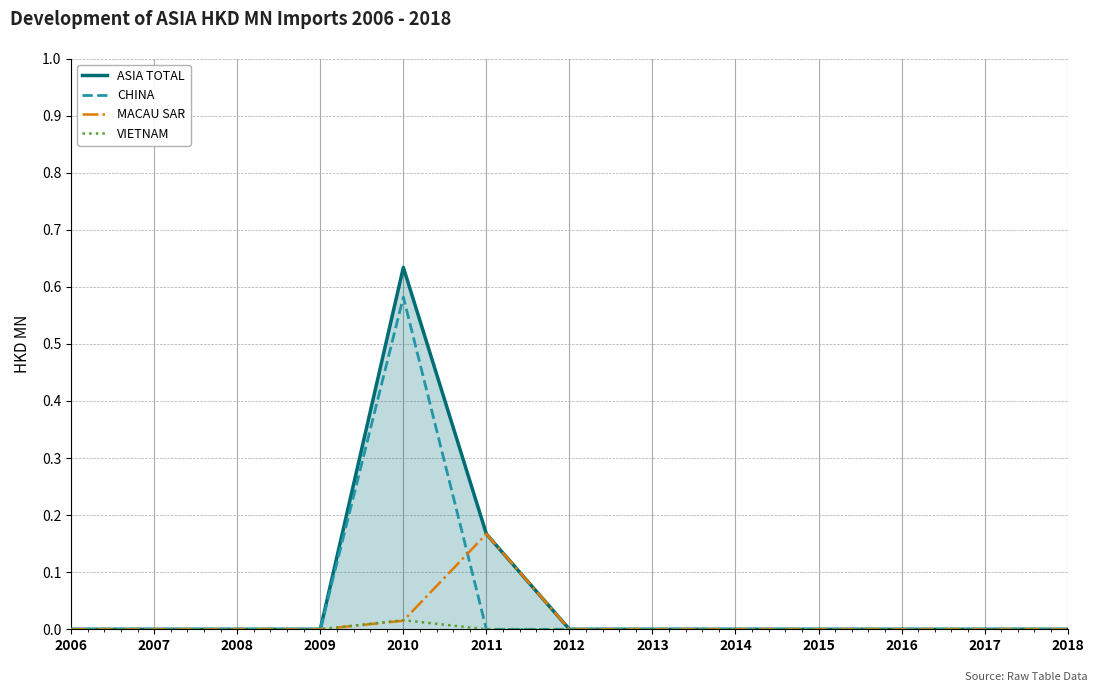

At which category is the sum across all series the highest?

2010